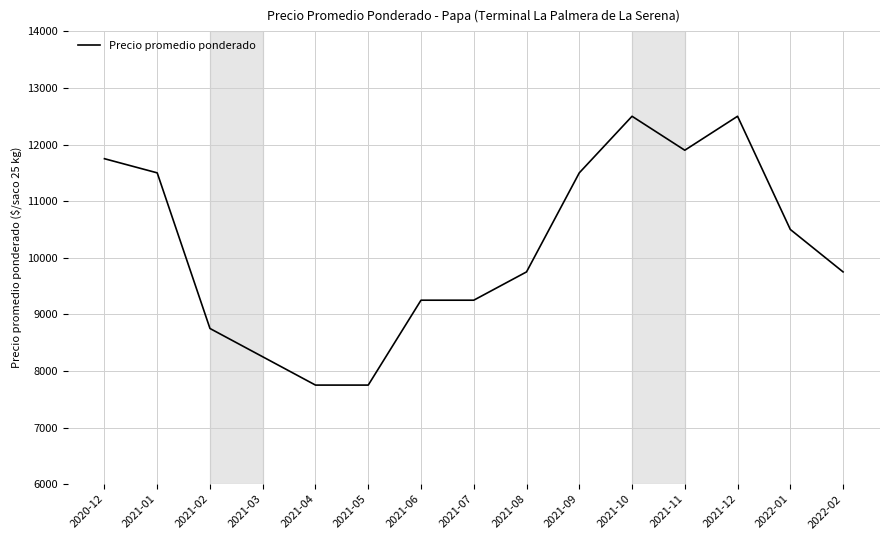

Does the chart display data point markers on the line(s)?

No